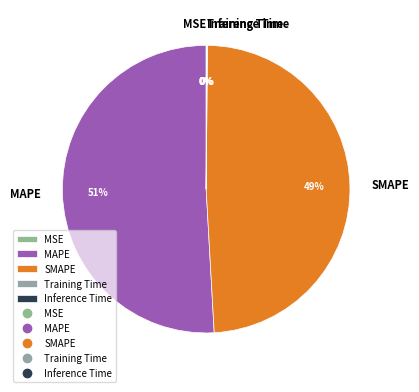

To the nearest percent, what portion does SMAPE represent?

49%